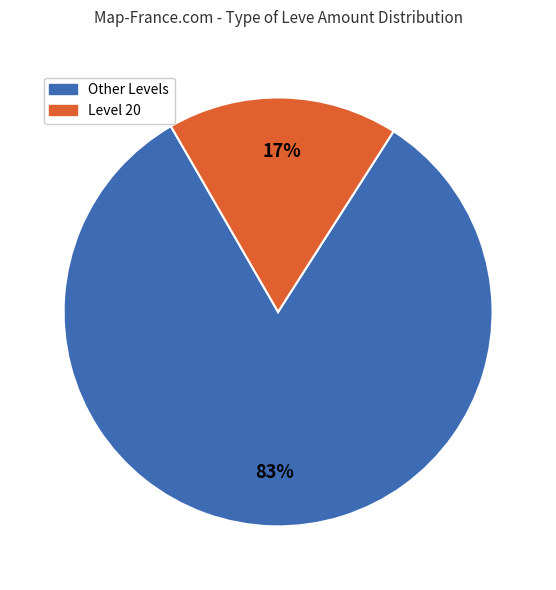

To the nearest percent, what is the average slice percentage?

50%